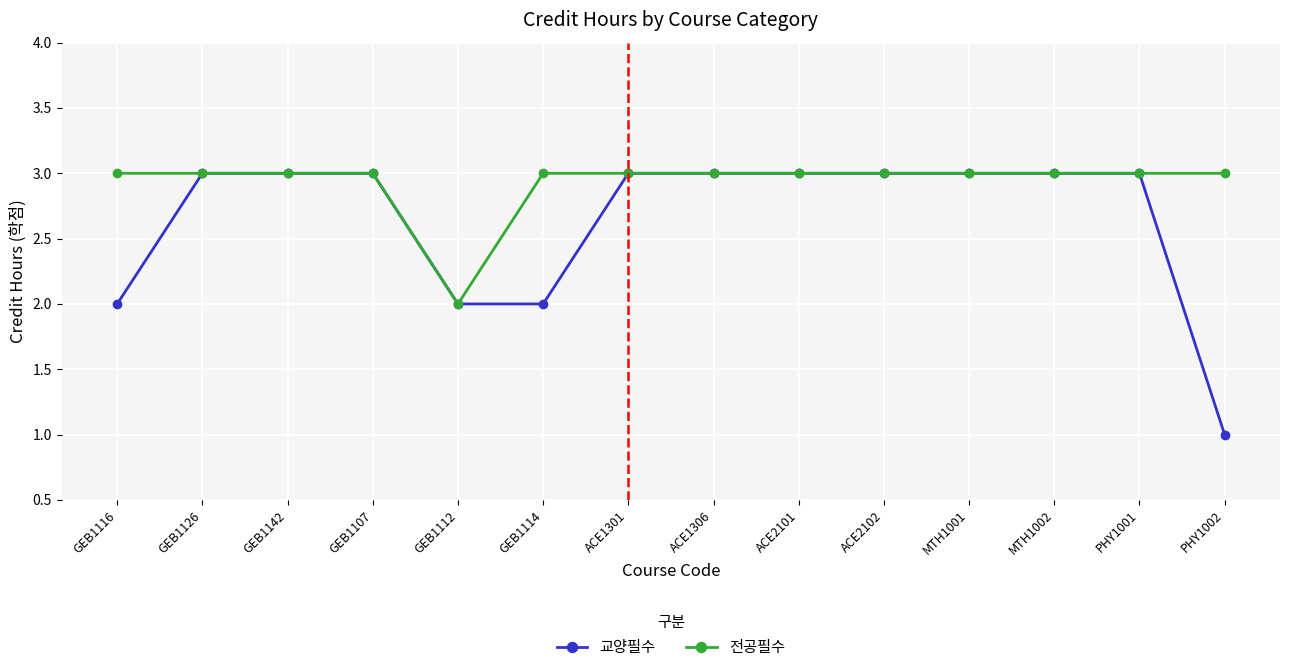

The 전공필수 series shows 3 at PHY1002. True or false?

True